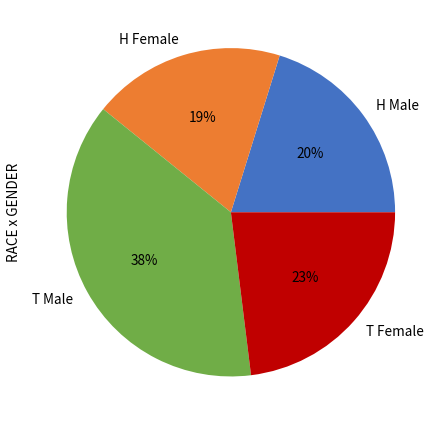

Which has a higher value, H Male or T Male?

T Male